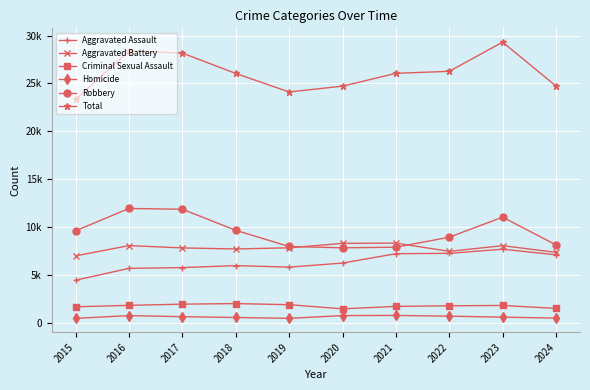

Does the chart have visible grid lines?

Yes